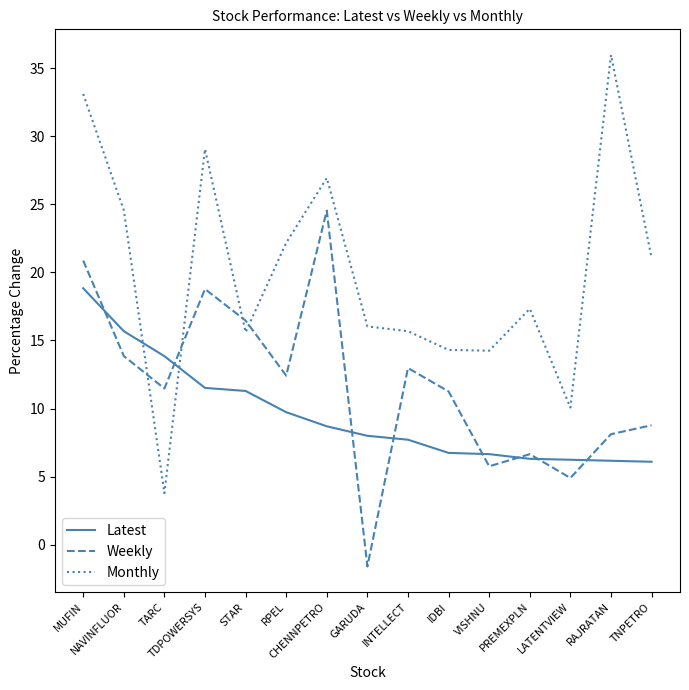

What value does the Weekly series have at VISHNU?

5.8